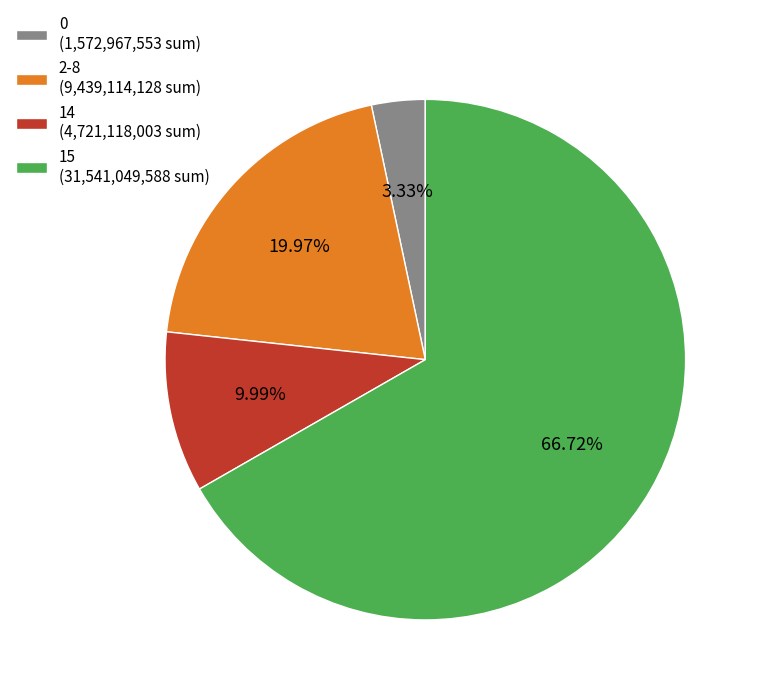

Rank the categories by value from lowest to highest.

0 (1,572,967,553 sum), 14 (4,721,118,003 sum), 2-8 (9,439,114,128 sum), 15 (31,541,049,588 sum)